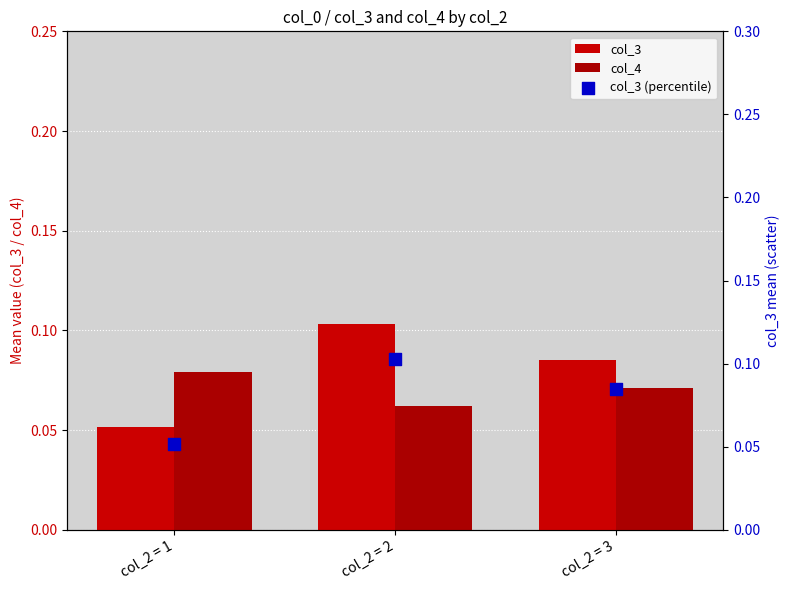

Which series contains the highest Y value?

col_3